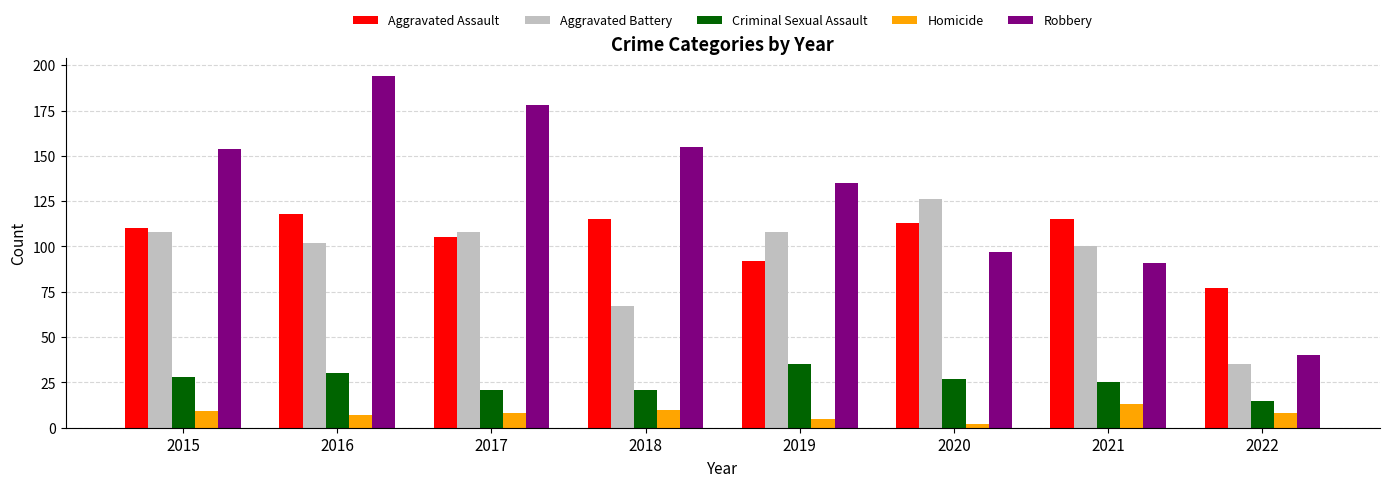

Reading right to left, what are all the values shown in this chart?

Aggravated Assault: 77	115	113	92	115	105	118	110
Aggravated Battery: 35	100	126	108	67	108	102	108
Criminal Sexual Assault: 15	25	27	35	21	21	30	28
Homicide: 8	13	2	5	10	8	7	9
Robbery: 40	91	97	135	155	178	194	154